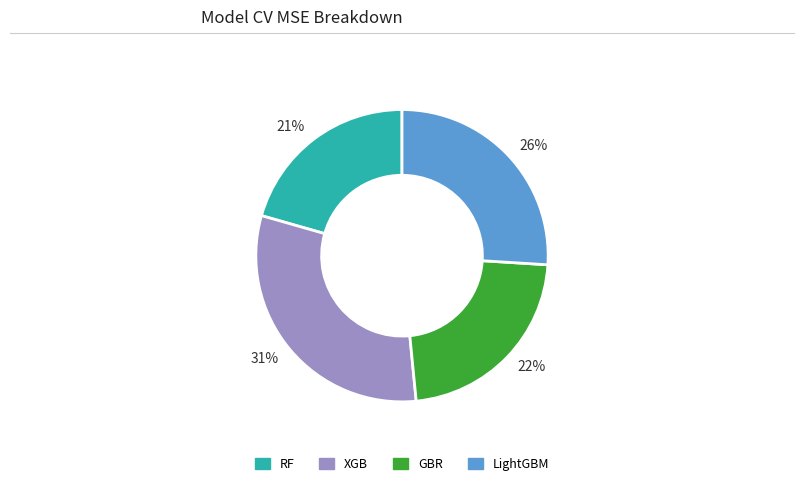

To the nearest percent, what is the average slice percentage?

25%